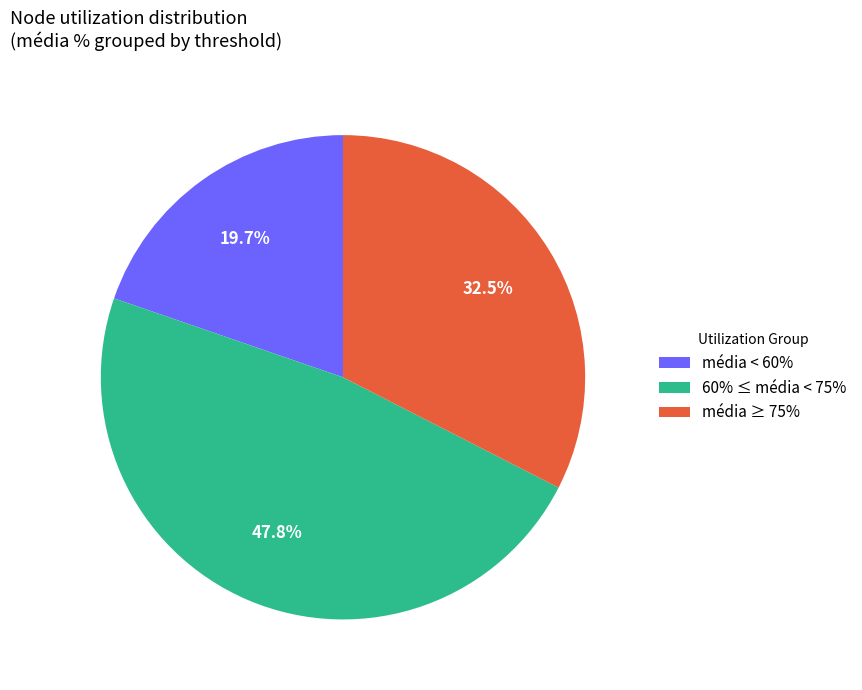

Does 60% ≤ média < 75% account for over 50% of the chart?

No